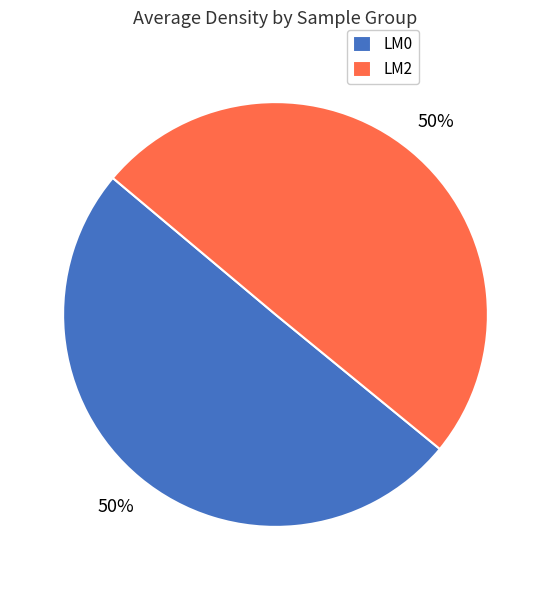

To the nearest percent, what percentage of the pie is LM0?

50%